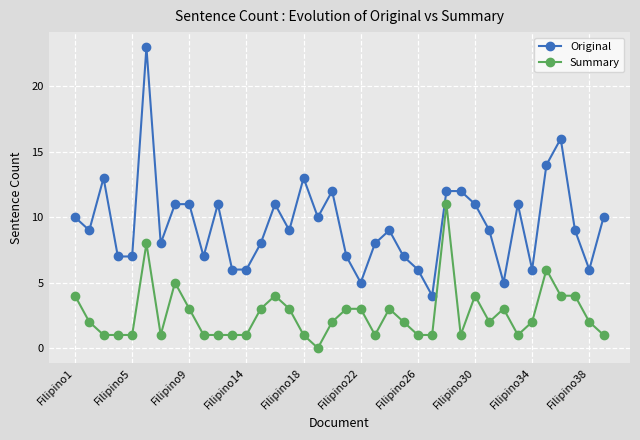

What is the value of the Summary point at the 6th from the left?

8